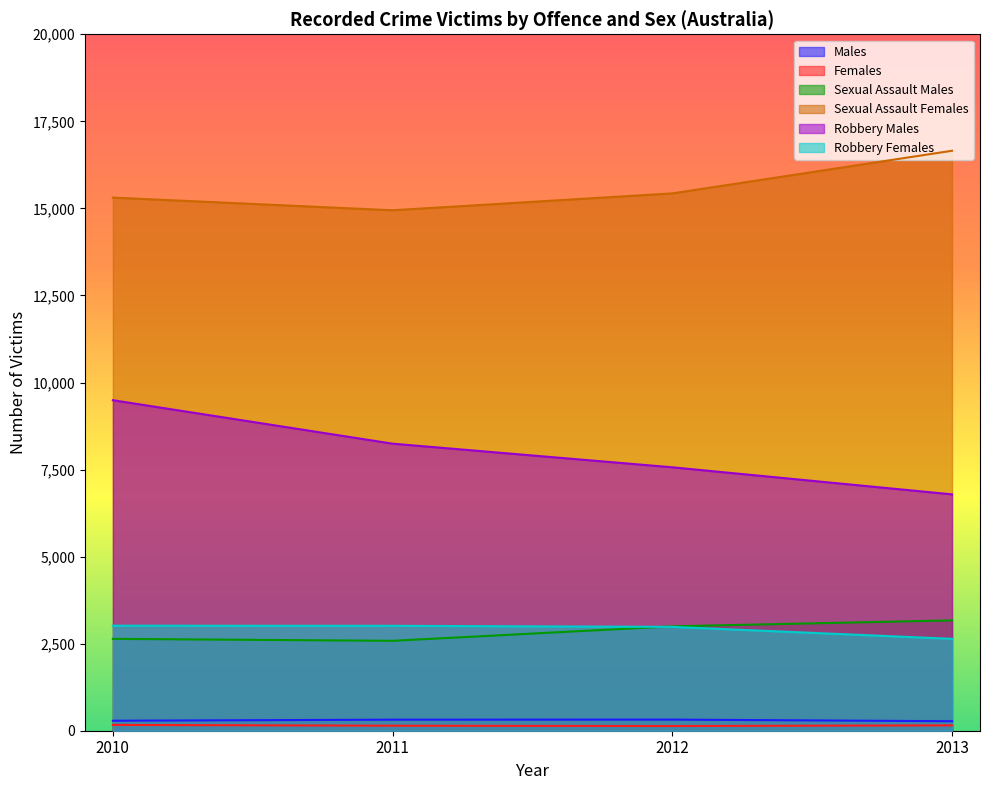

List the labels in order of Robbery Females value, largest first.

2010, 2011, 2012, 2013